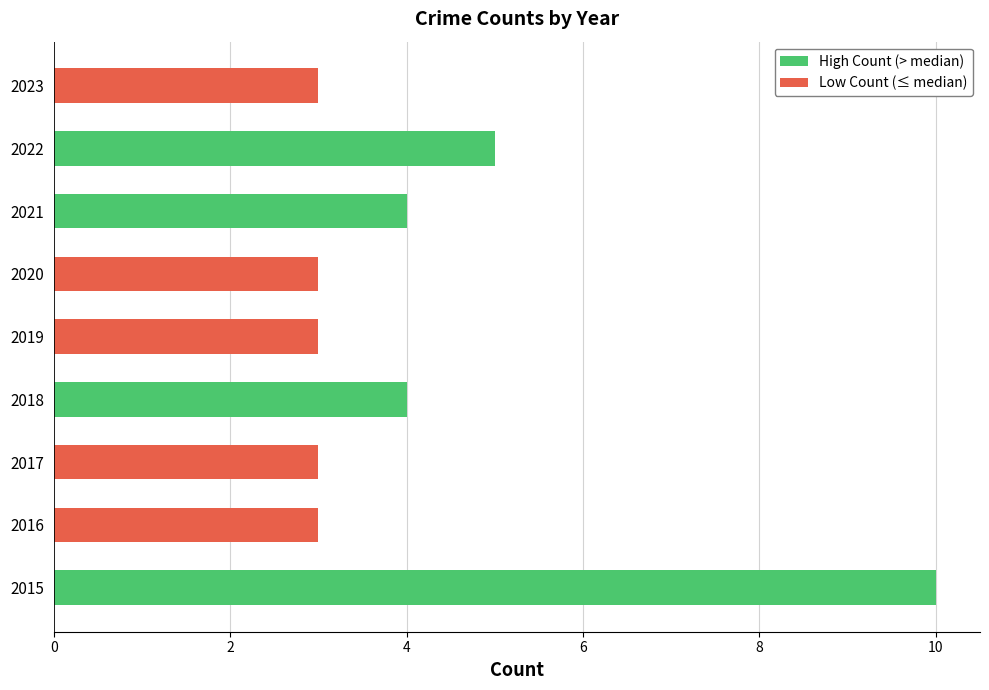

How many series are shown in this chart?

1